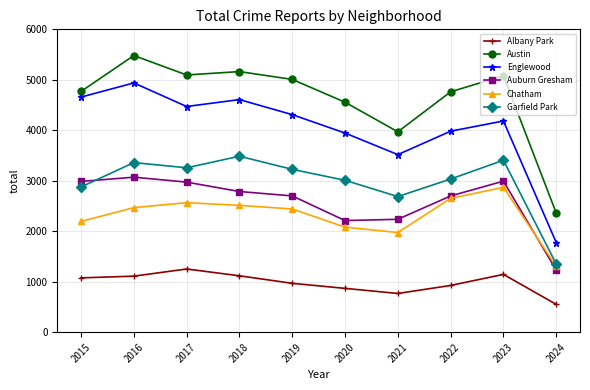

How many interior local valleys does the Garfield Park series have?

2